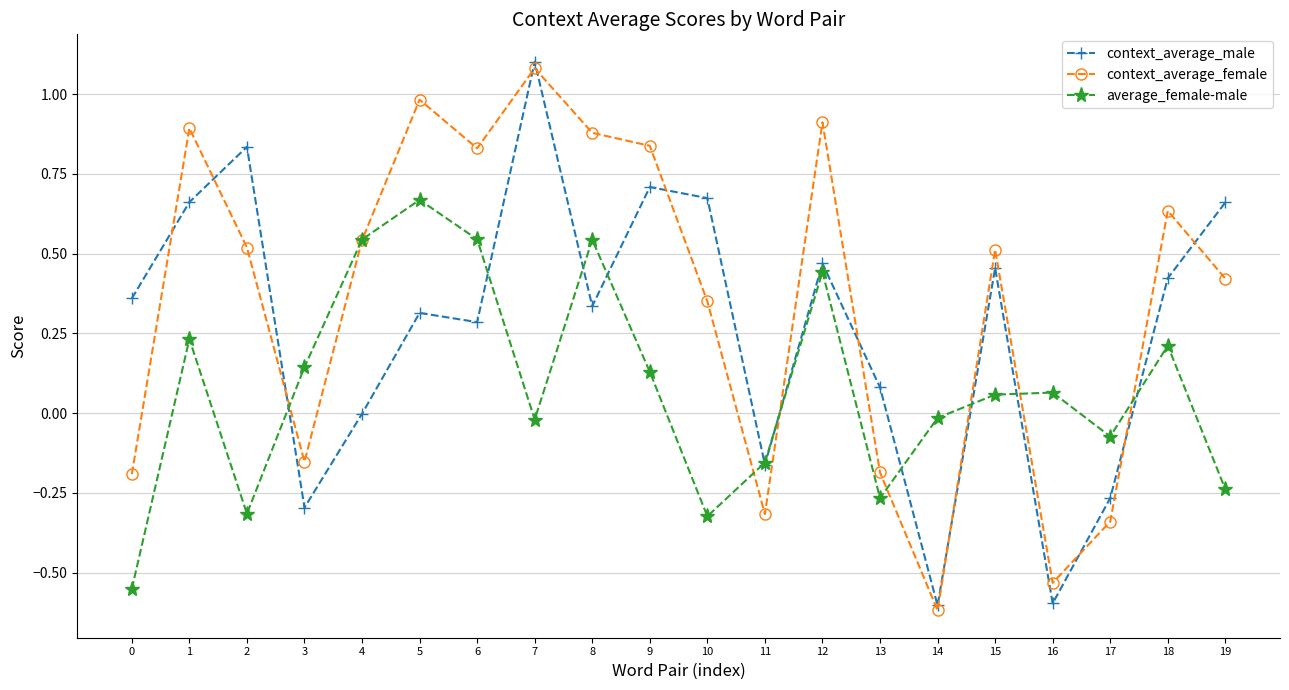

Which category has the highest value across all series?

7